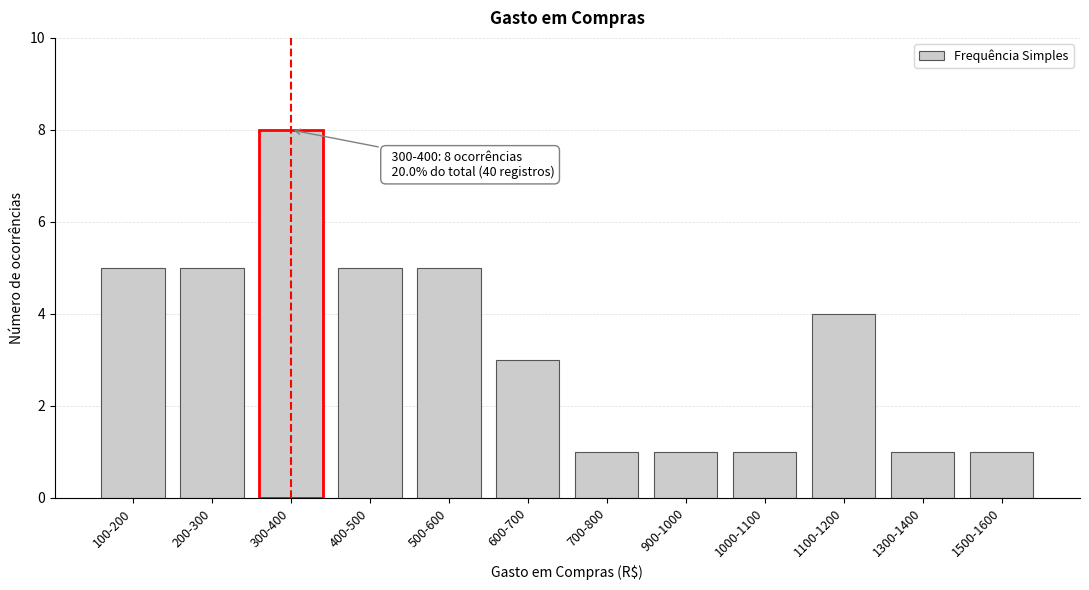

Reading left to right, list all the values displayed in this chart.

100-200=5	200-300=5	300-400=8	400-500=5	500-600=5	600-700=3	700-800=1	900-1000=1	1000-1100=1	1100-1200=4	1300-1400=1	1500-1600=1